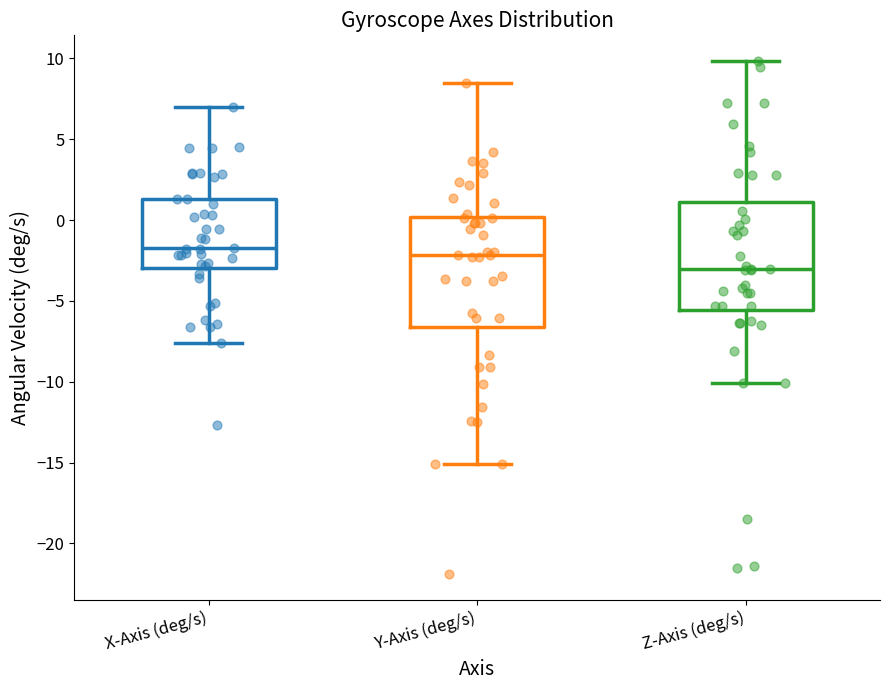

Reading left to right, transcribe this box plot: for each box, give where its median line is, the range the box spans, and where its two whiskers end, as read against the y-axis. The values are not printed on the chart, so give them approximately, as read against the axis.

X-Axis (deg/s): median -1.5, box -3.0 to 1.5, whiskers -7.5 to 7.0
Y-Axis (deg/s): median -2.0, box -6.5 to 0.0, whiskers -15.0 to 8.5
Z-Axis (deg/s): median -3.0, box -5.5 to 1.0, whiskers -10.0 to 10.0